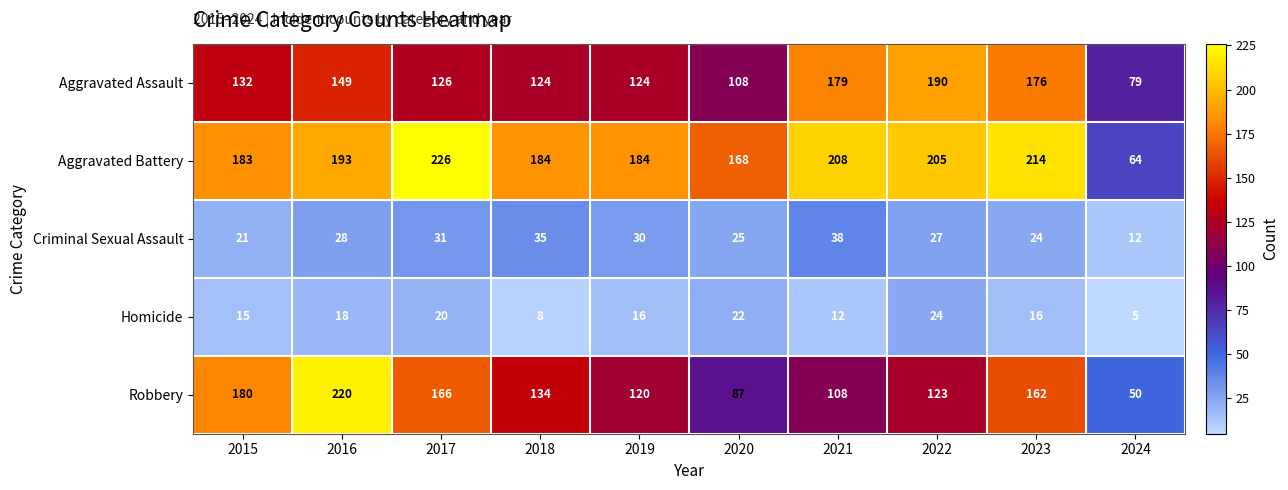

Which series has the largest total across all categories?

Aggravated Battery